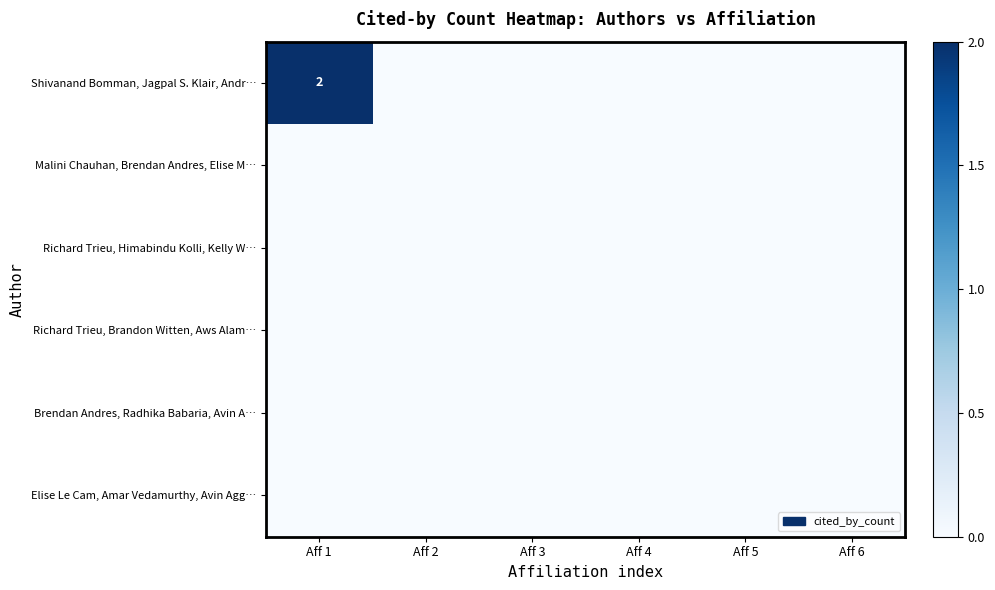

Which series has the widest spread of values?

Shivanand Bomman, Jagpal S. Klair, Andr…